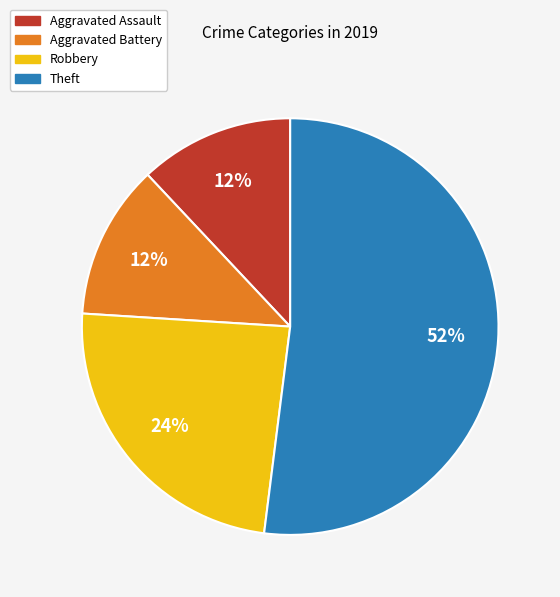

To the nearest percent, what is the average slice percentage?

25%